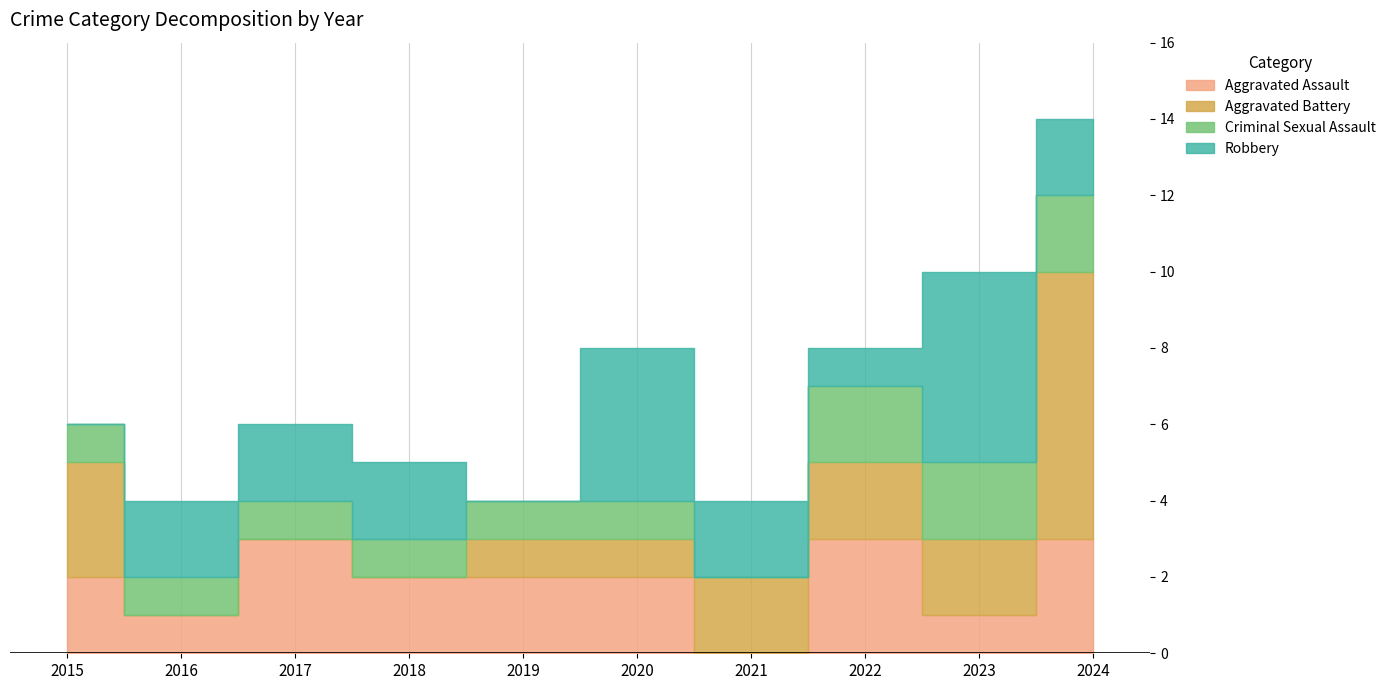

What is the sum of the Criminal Sexual Assault values at 2023 and 2016?

3